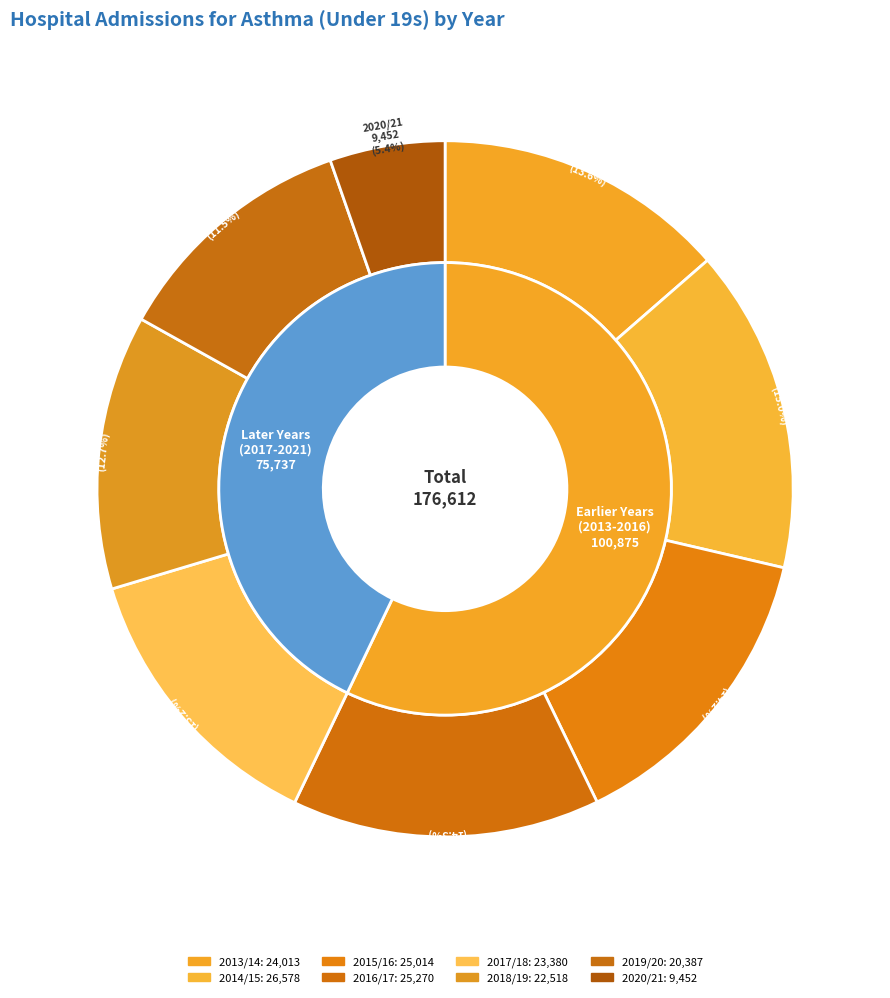

Which category has the smallest portion of the pie?

2020/21